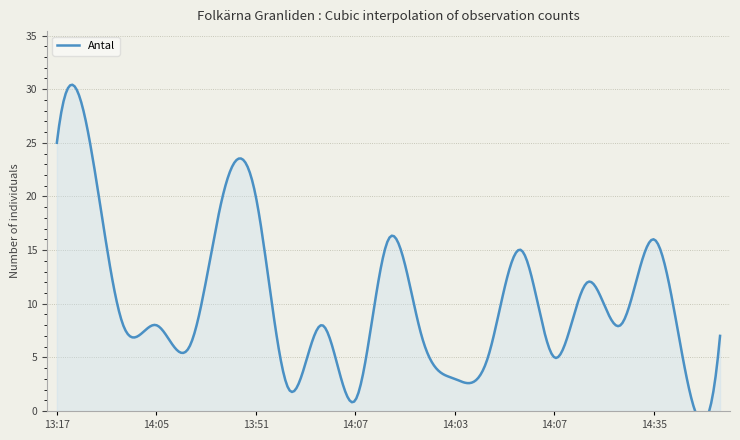

Reading left to right, transcribe all the data shown in this chart.

13:17=25	13:53=25	14:31=8	14:05=8	14:36=6	13:24=20	13:51=20	14:18=2	14:06=8	14:07=1	14:43=16	14:15=7	14:03=3	13:20=5	14:07=15	14:07=5	13:59=12	14:42=8	14:35=16	14:19=3	14:07=7